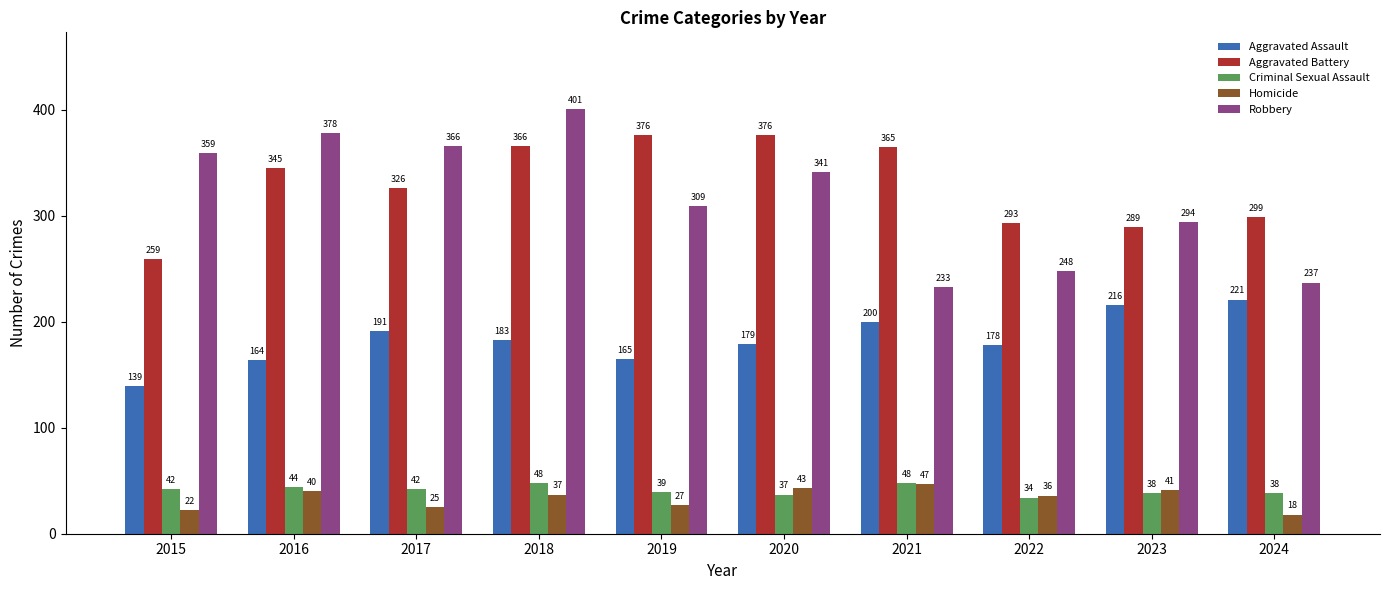

At how many categories does at least one series exceed 116?

10